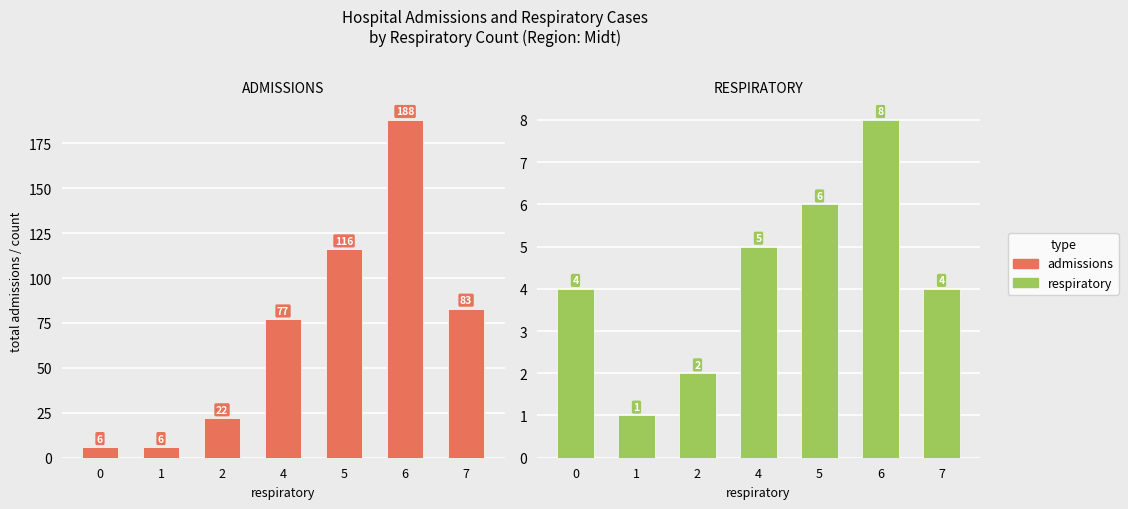

Which series changed the most between 0 and 7?

admissions